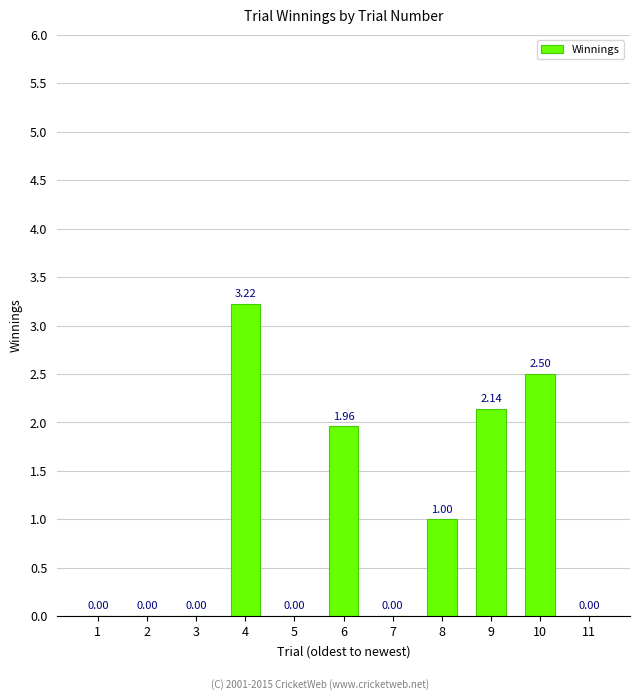

Are the bars grouped side by side (vs. stacked)?

No